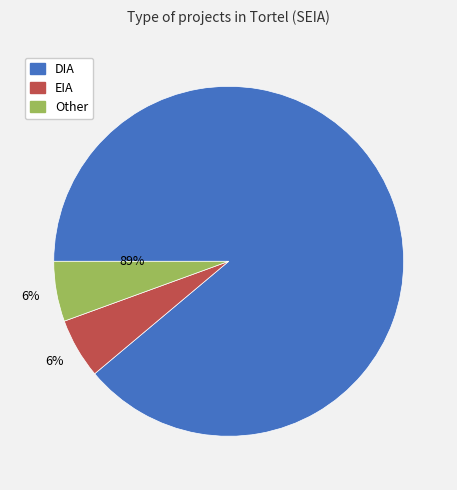

To the nearest percent, what percentage of the pie is EIA?

6%